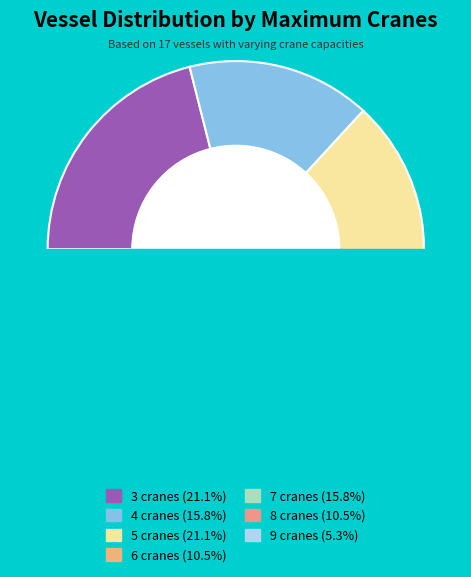

True or false: 3 cranes accounts for 21% of the total.

True